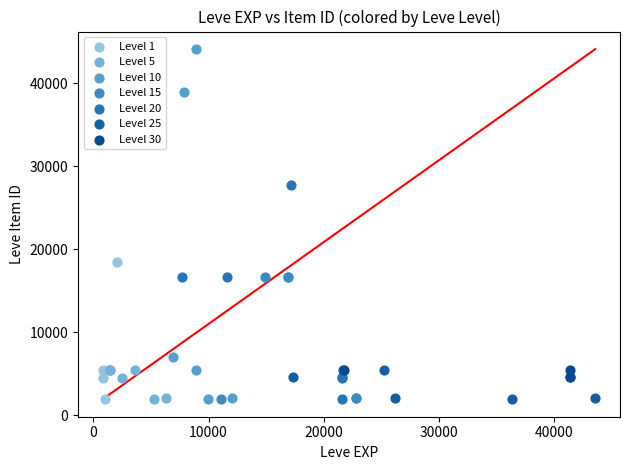

Which series has the largest Y range (max minus min)?

Level 10